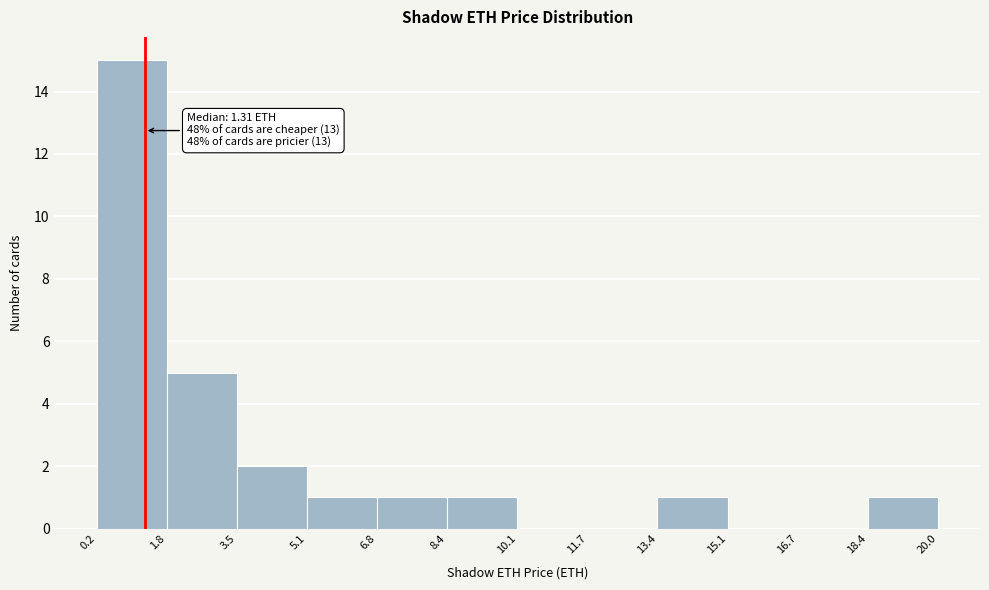

Which range on the x-axis has the tallest bar?

0.2 to 1.8